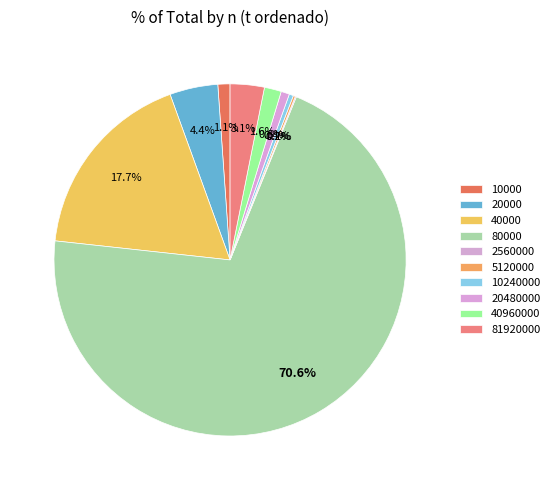

How many segments does this pie chart have?

10